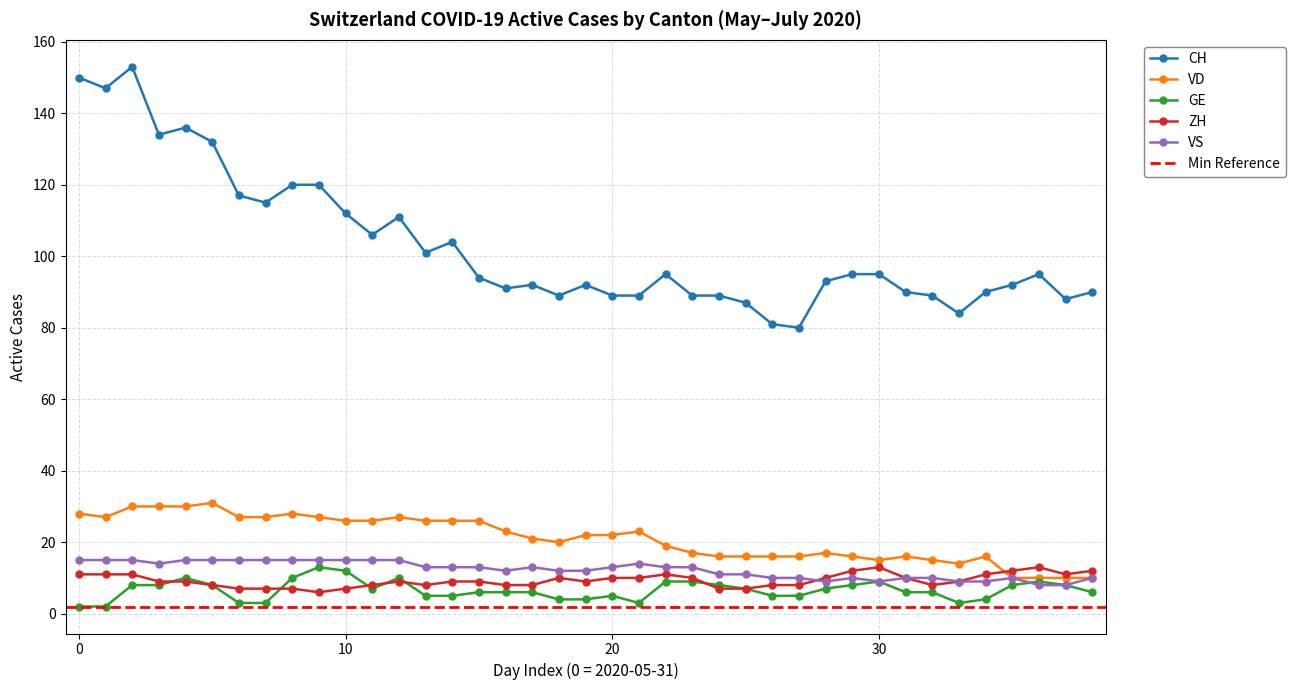

Count the ZH values in the range 8 to 11.

27